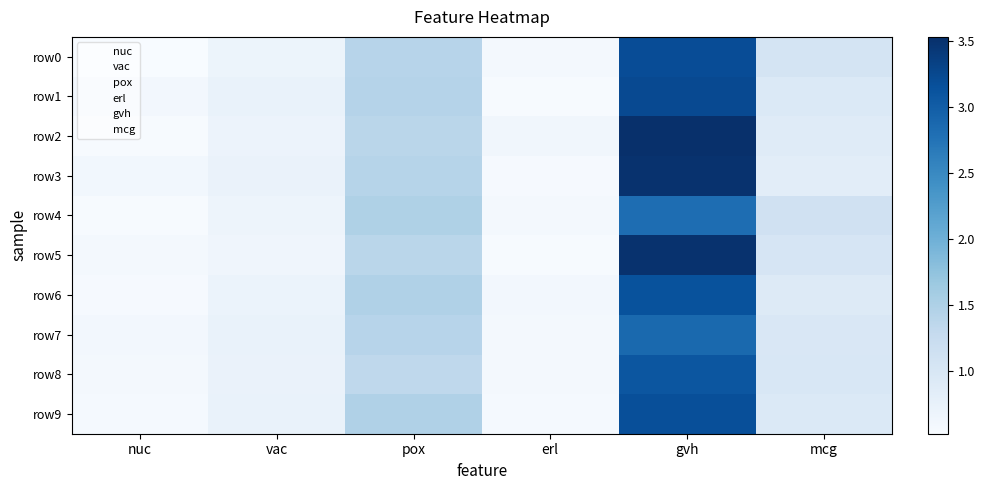

Reading left to right, what are all the values shown in this chart?

row0: nuc=0.5	vac=0.7	pox=1.4	erl=0.6	gvh=3.2	mcg=1.1
row1: nuc=0.6	vac=0.7	pox=1.4	erl=0.5	gvh=3.2	mcg=0.9
row2: nuc=0.5	vac=0.7	pox=1.4	erl=0.6	gvh=3.5	mcg=0.9
row3: nuc=0.6	vac=0.7	pox=1.4	erl=0.6	gvh=3.5	mcg=0.8
row4: nuc=0.5	vac=0.7	pox=1.5	erl=0.6	gvh=2.8	mcg=1.1
row5: nuc=0.6	vac=0.6	pox=1.4	erl=0.5	gvh=3.5	mcg=1.0
row6: nuc=0.6	vac=0.7	pox=1.5	erl=0.6	gvh=3.1	mcg=0.9
row7: nuc=0.6	vac=0.7	pox=1.4	erl=0.6	gvh=2.9	mcg=1.0
row8: nuc=0.6	vac=0.7	pox=1.3	erl=0.6	gvh=3.1	mcg=1.0
row9: nuc=0.6	vac=0.7	pox=1.5	erl=0.6	gvh=3.2	mcg=0.9